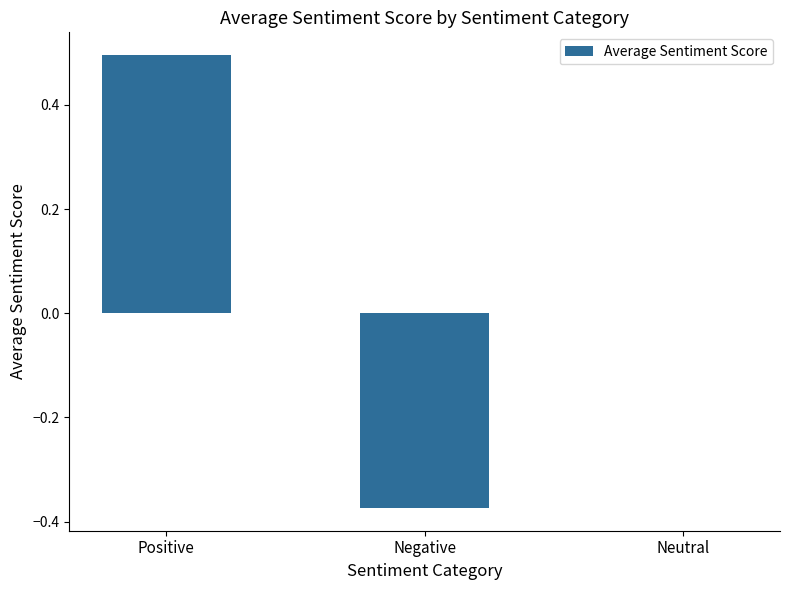

Where does the data first go above 0?

Positive